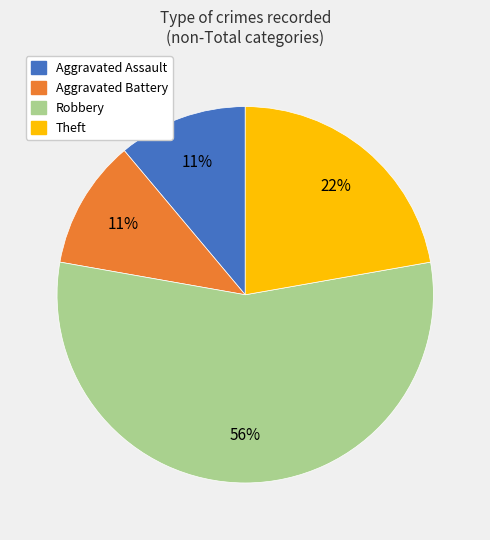

To the nearest percent, what portion does Aggravated Assault represent?

11%